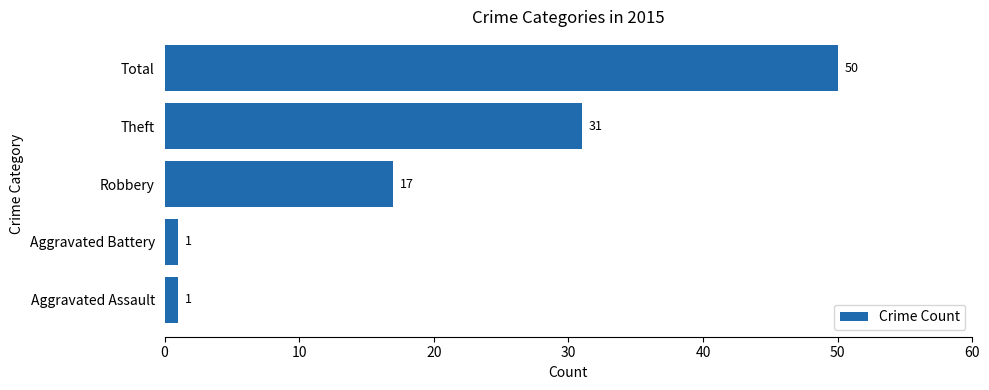

Between Aggravated Battery and Total, which is larger?

Total